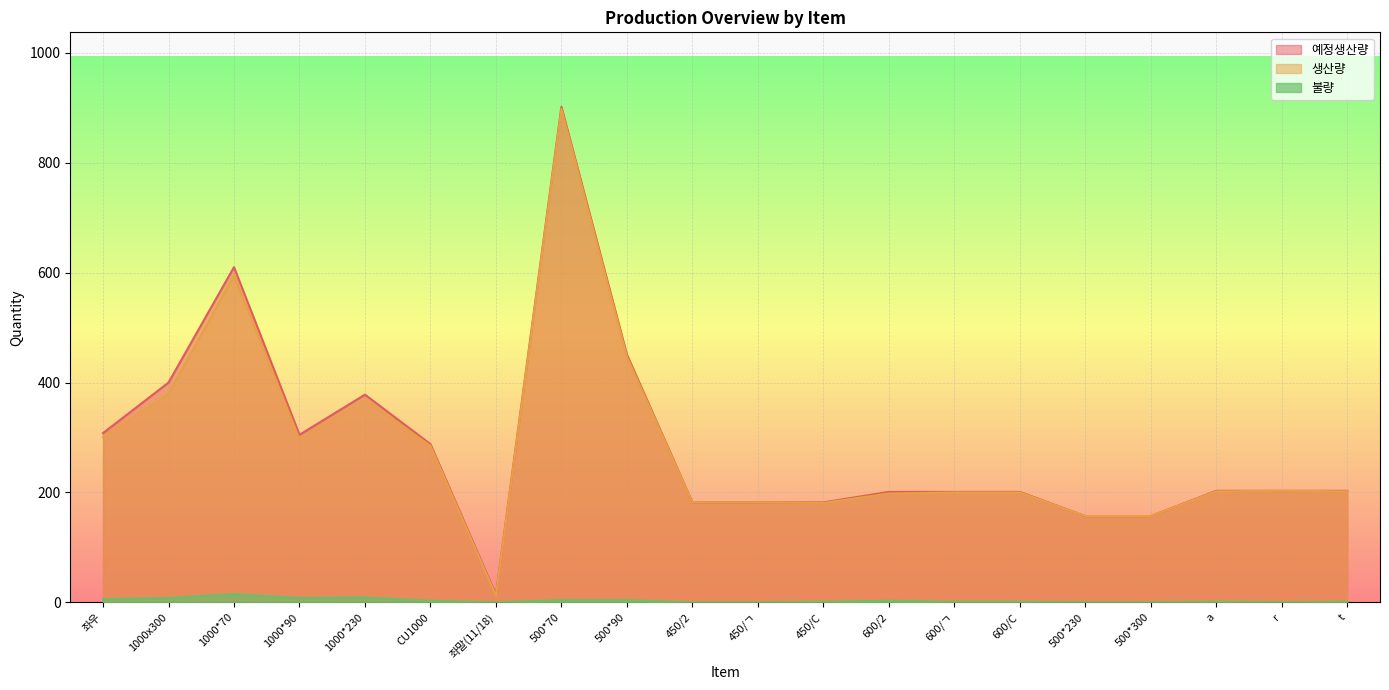

At which category does the chart reach its peak across all series?

500*70